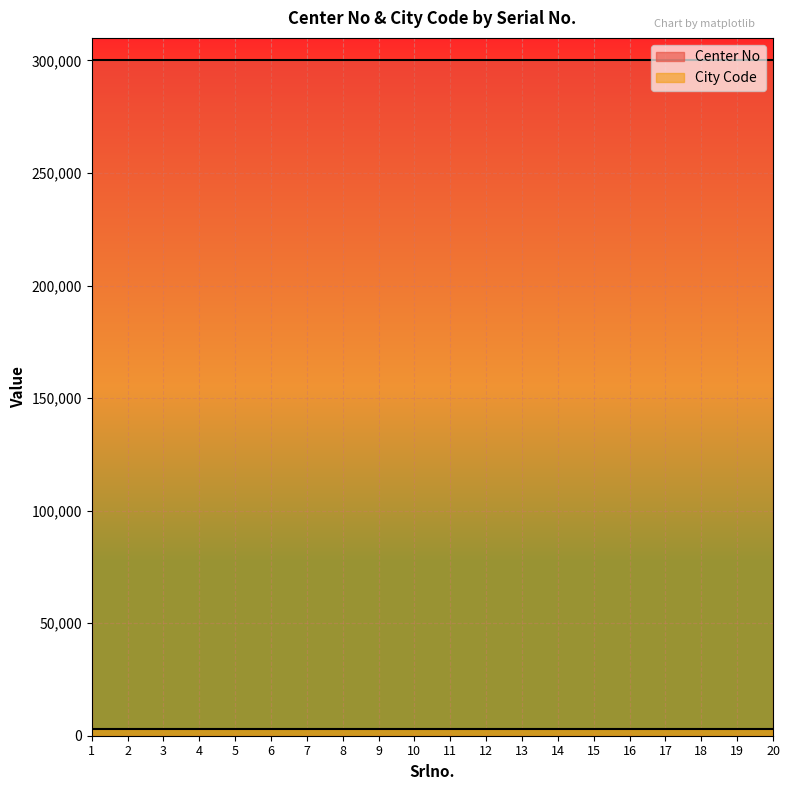

At which label is Center No closest to 300351?

1